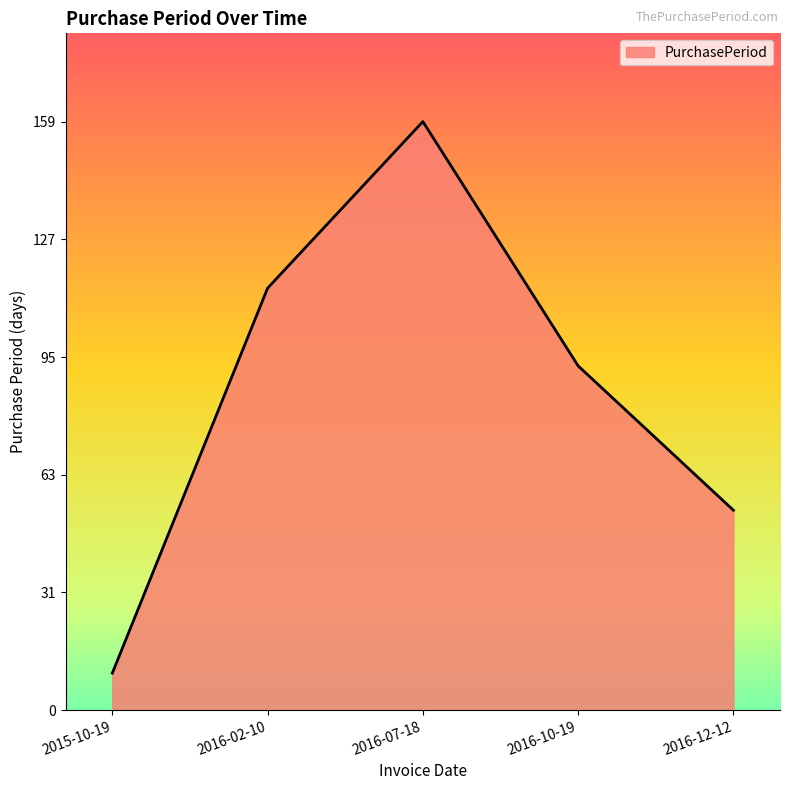

List the labels in order of value, largest first.

2016-07-18, 2016-02-10, 2016-10-19, 2016-12-12, 2015-10-19